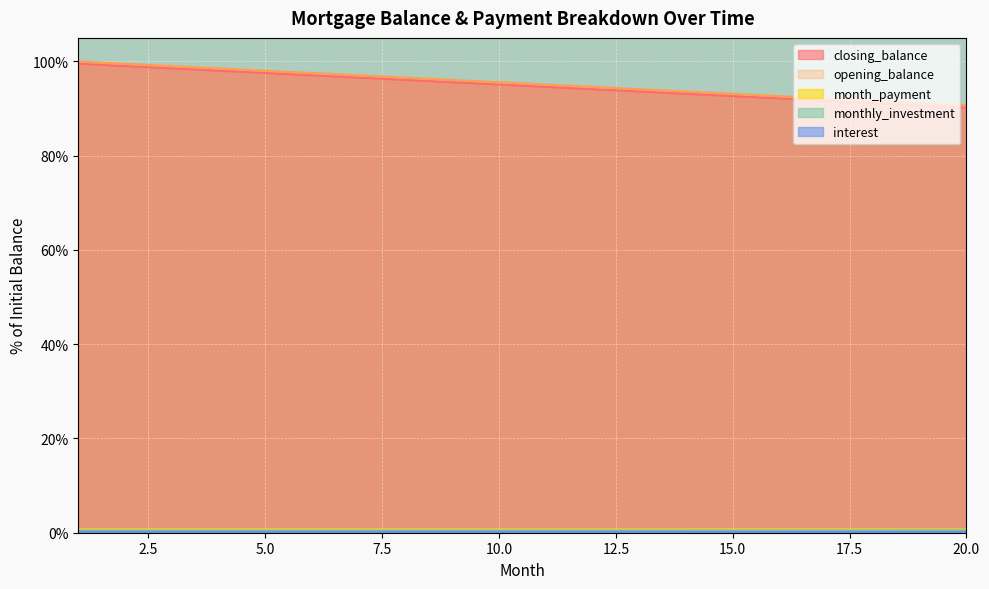

What is the lowest value of the interest series?

0.2